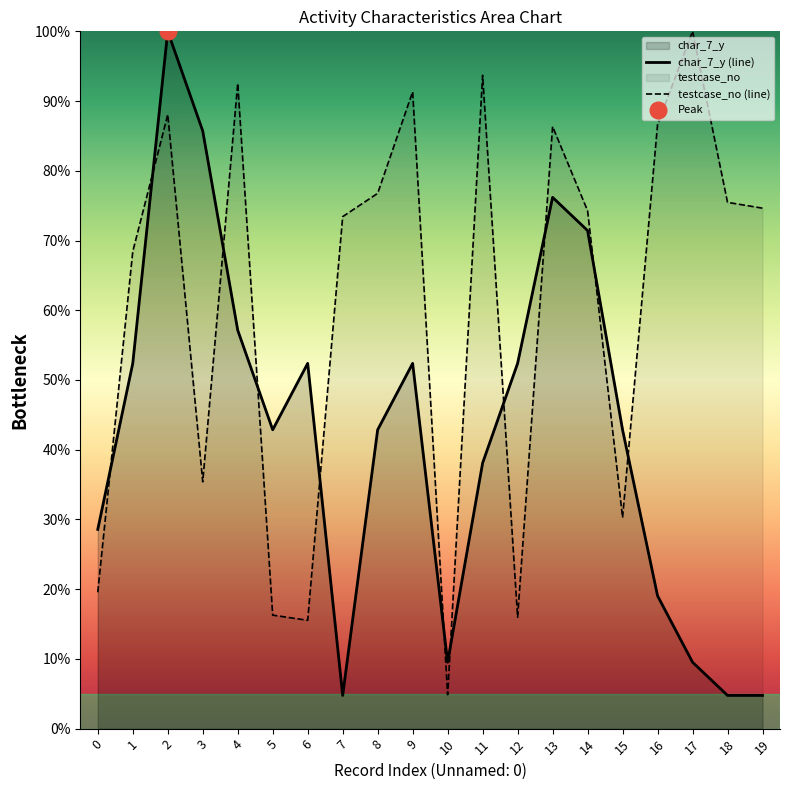

How many distinct data groups are displayed?

2